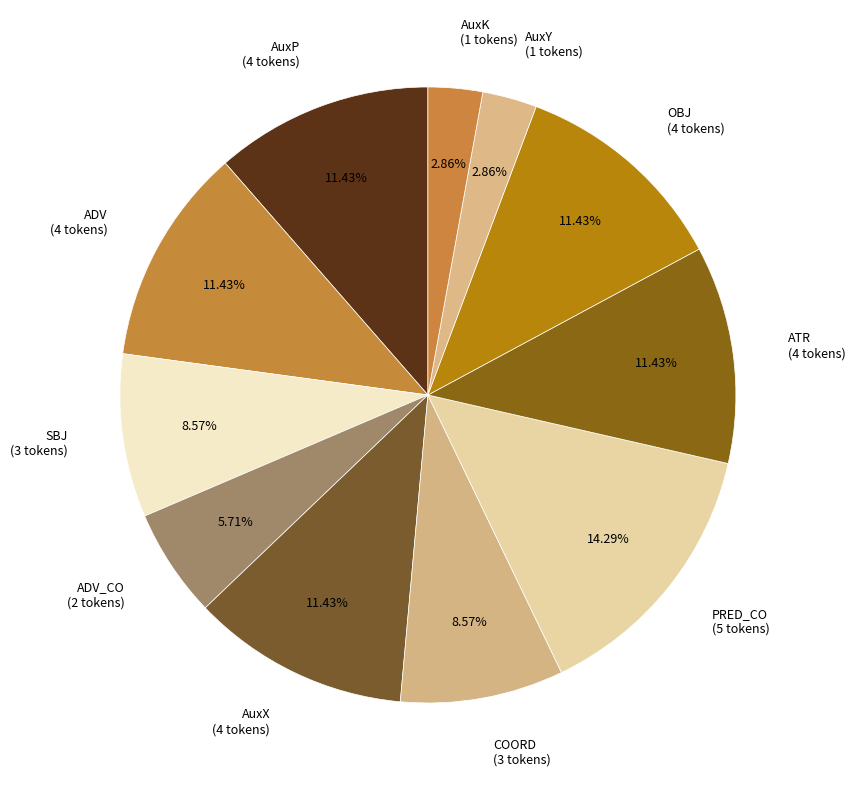

Is AuxY (1 tokens) the majority of the pie?

No